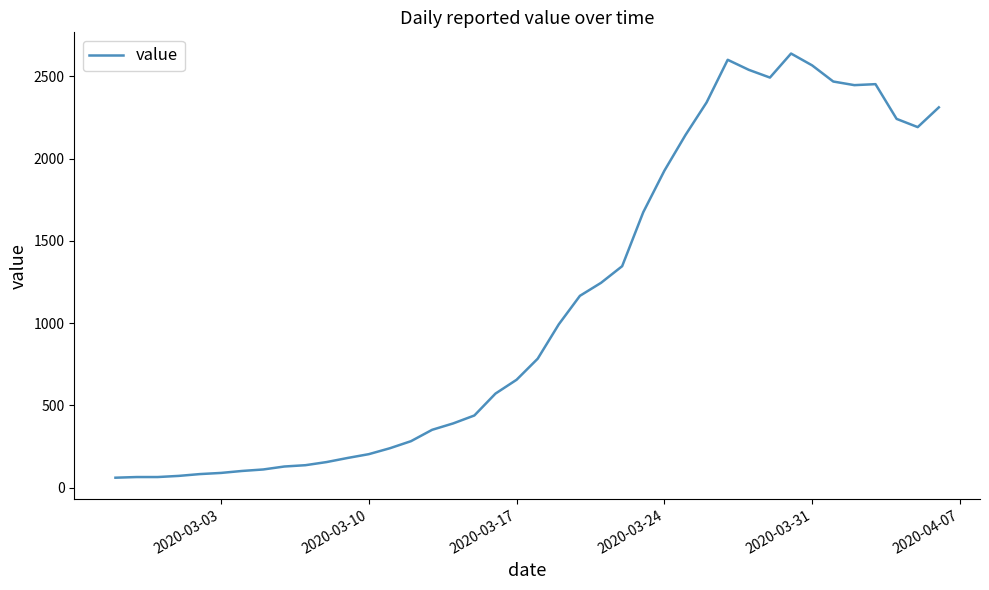

What is the sum of all values?

44951